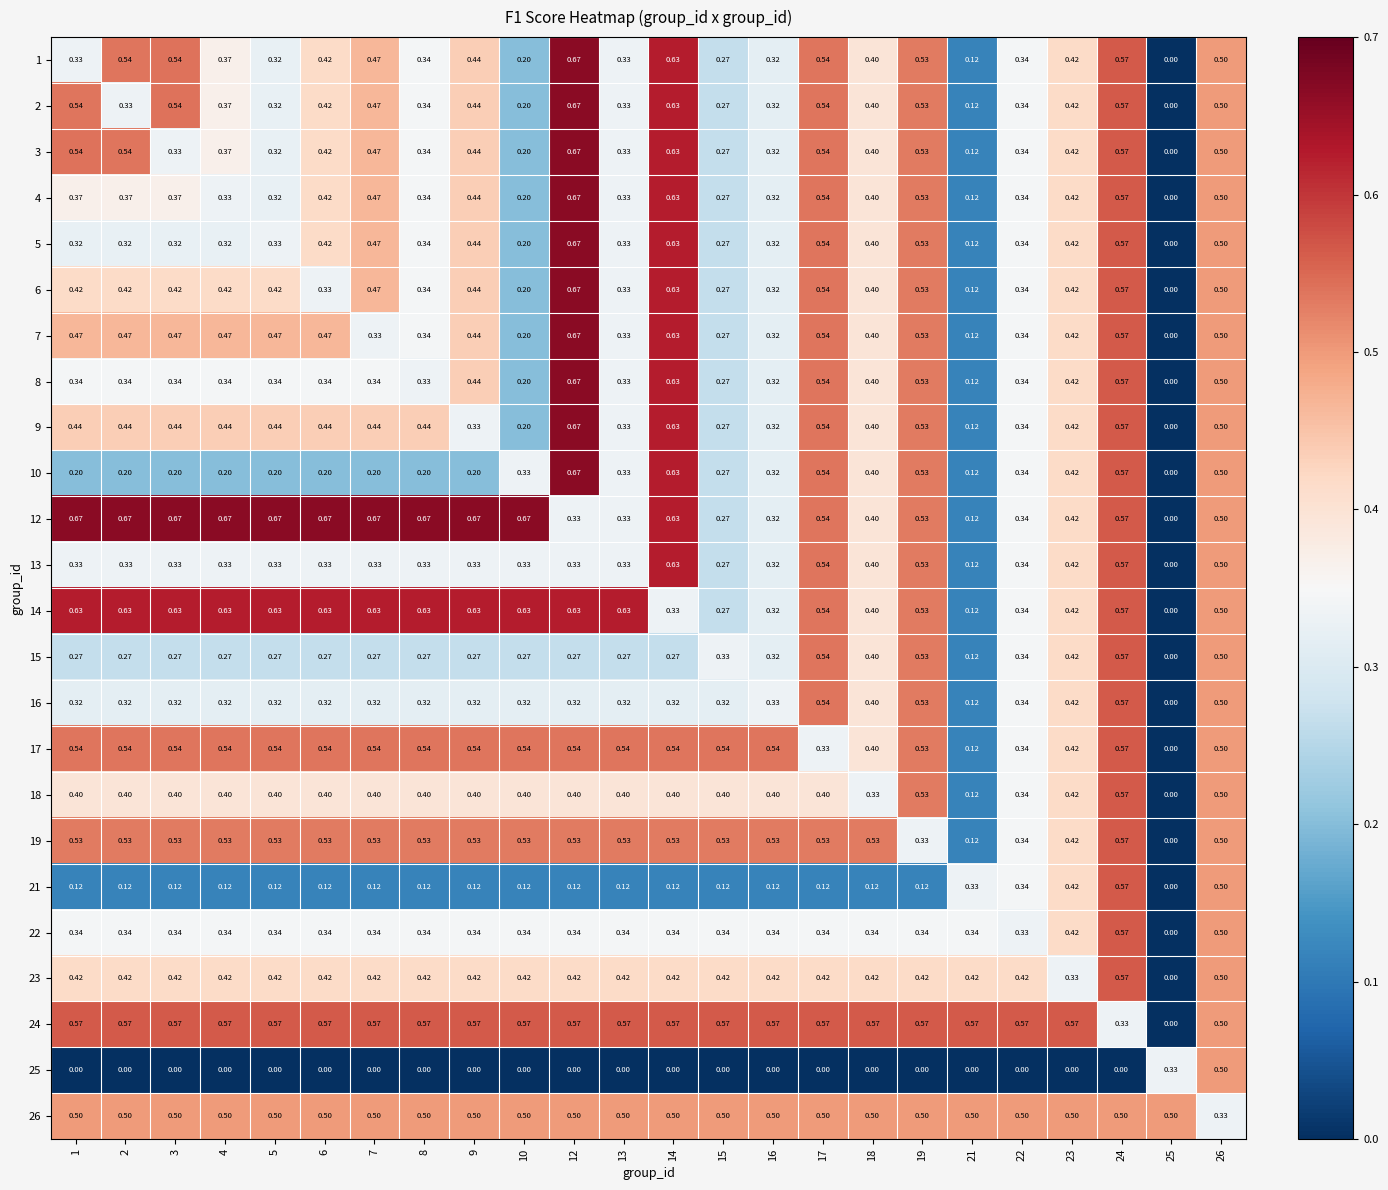

Which series has the largest total across all categories?

24